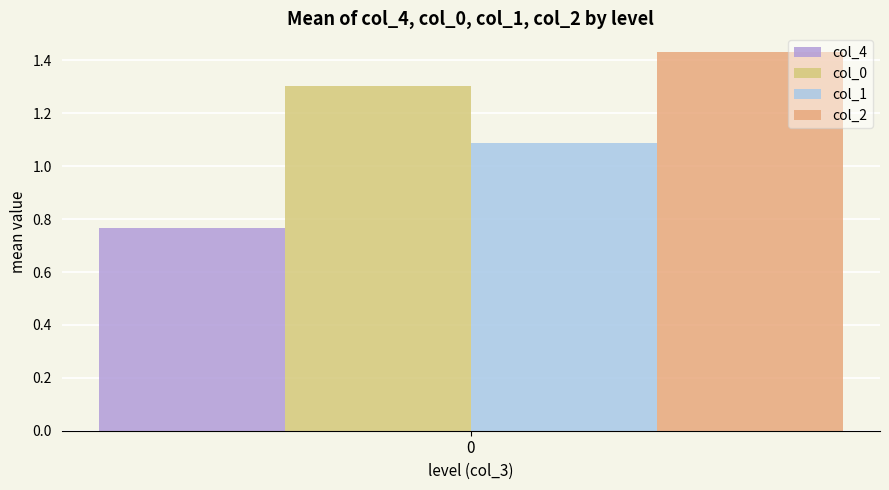

Does the chart contain stacked bars?

No